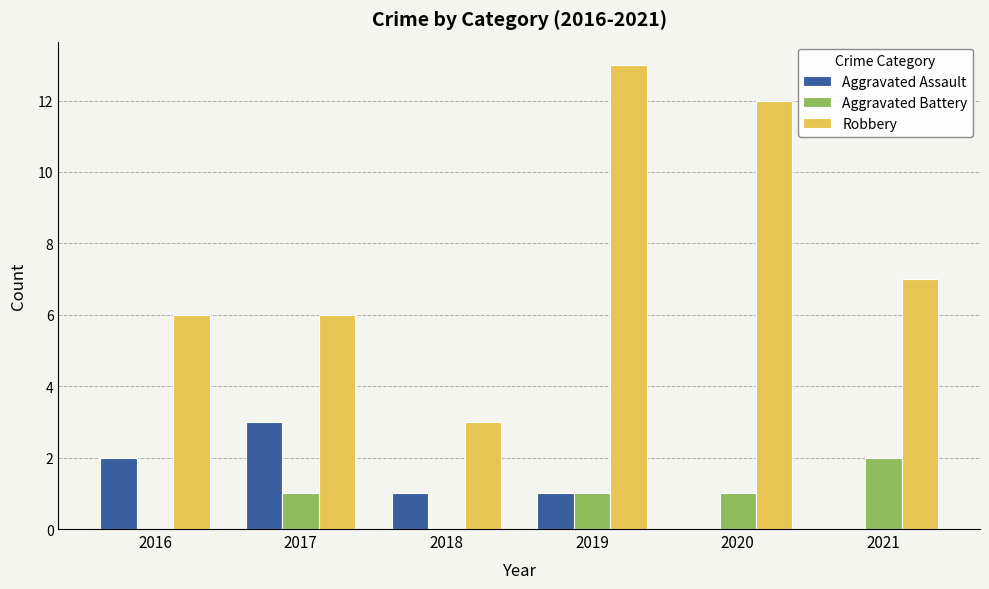

Count the number of categories in the chart.

6